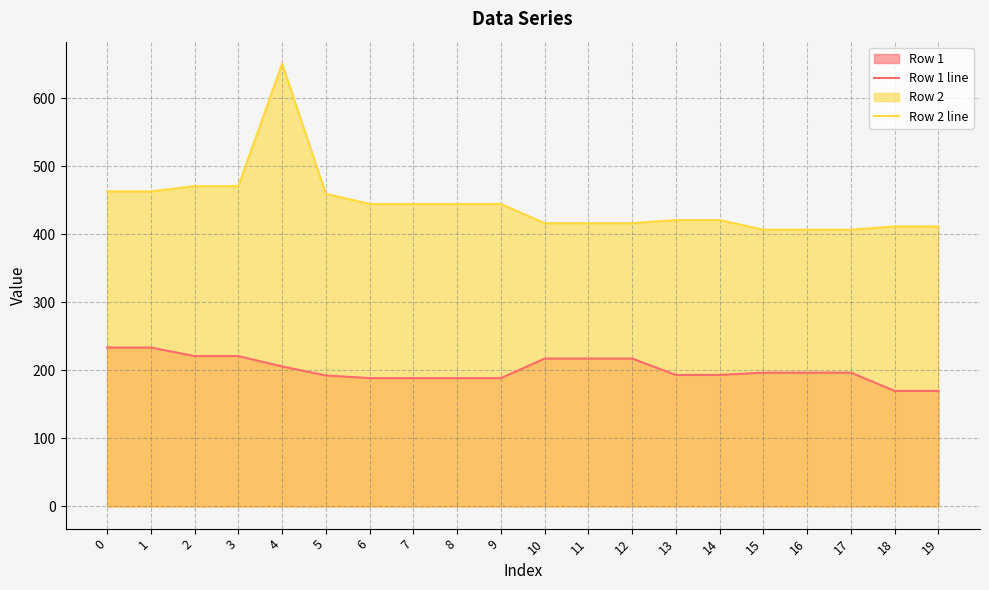

What is the difference between the highest and lowest values at 10?

199.0